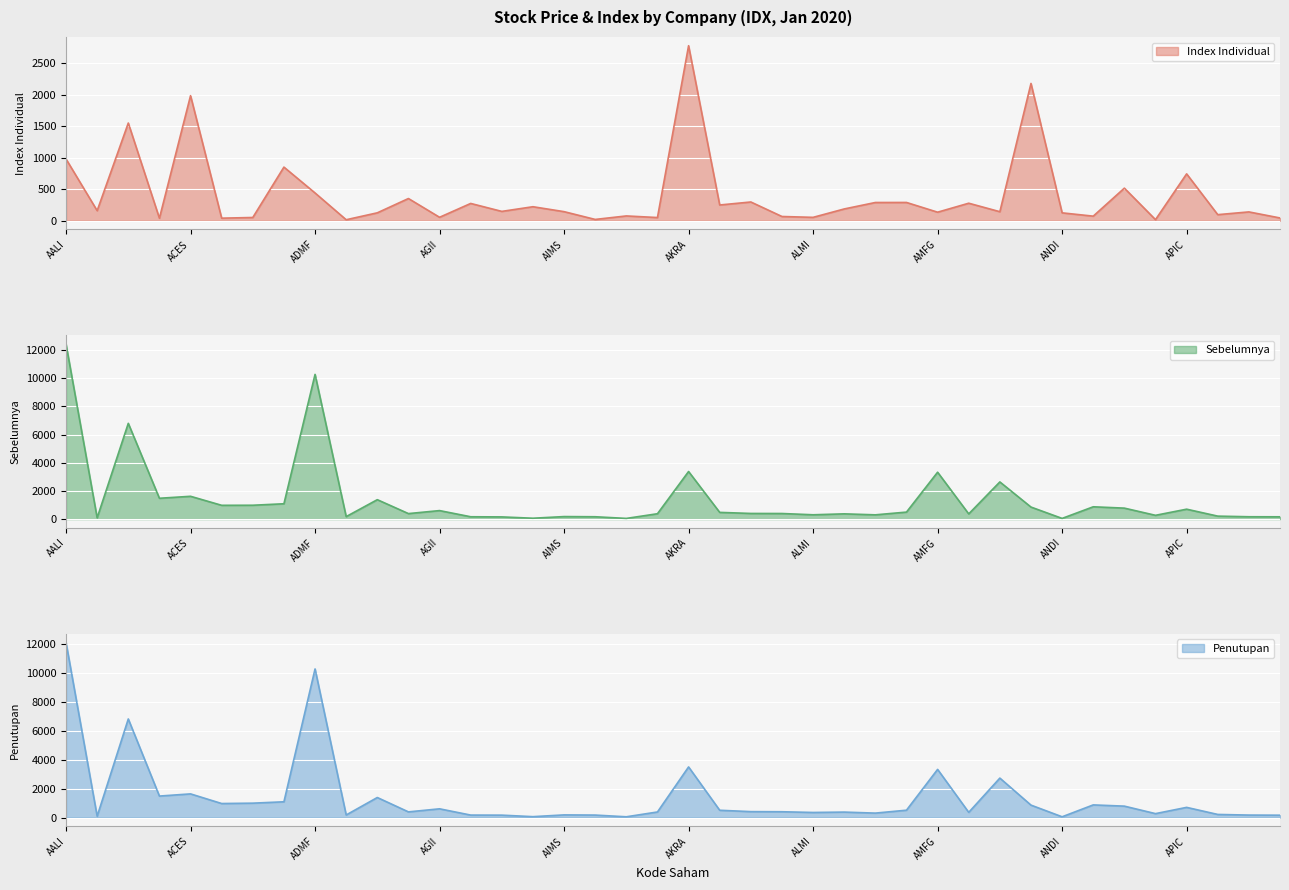

Which series has the largest range (max minus min)?

Sebelumnya